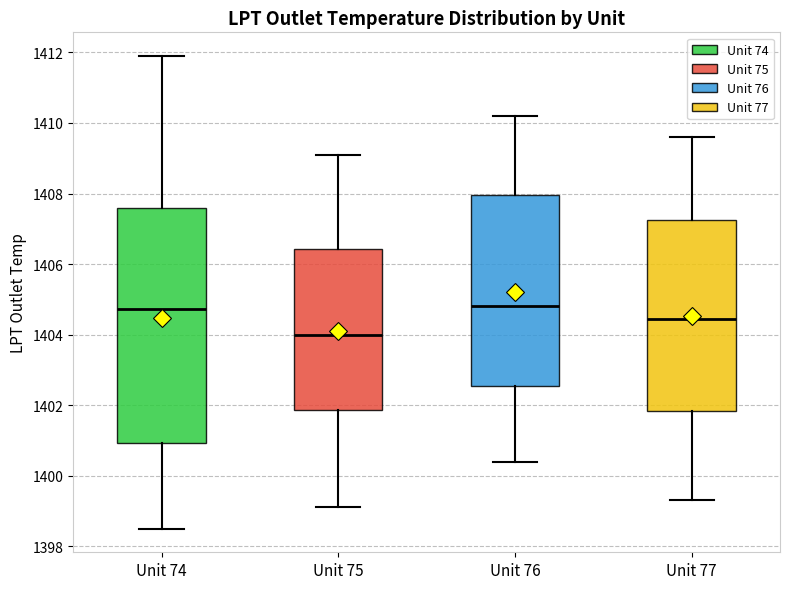

Comparing the boxes themselves (not the whiskers), which one is the tallest?

Unit 74